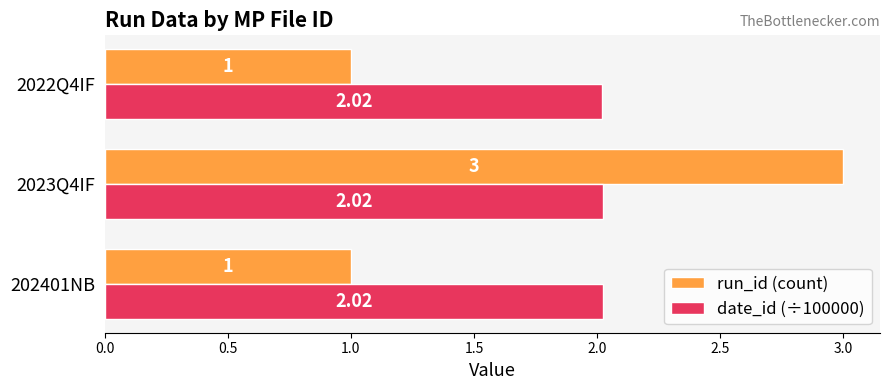

Which series has the largest range (max minus min)?

run_id (count)